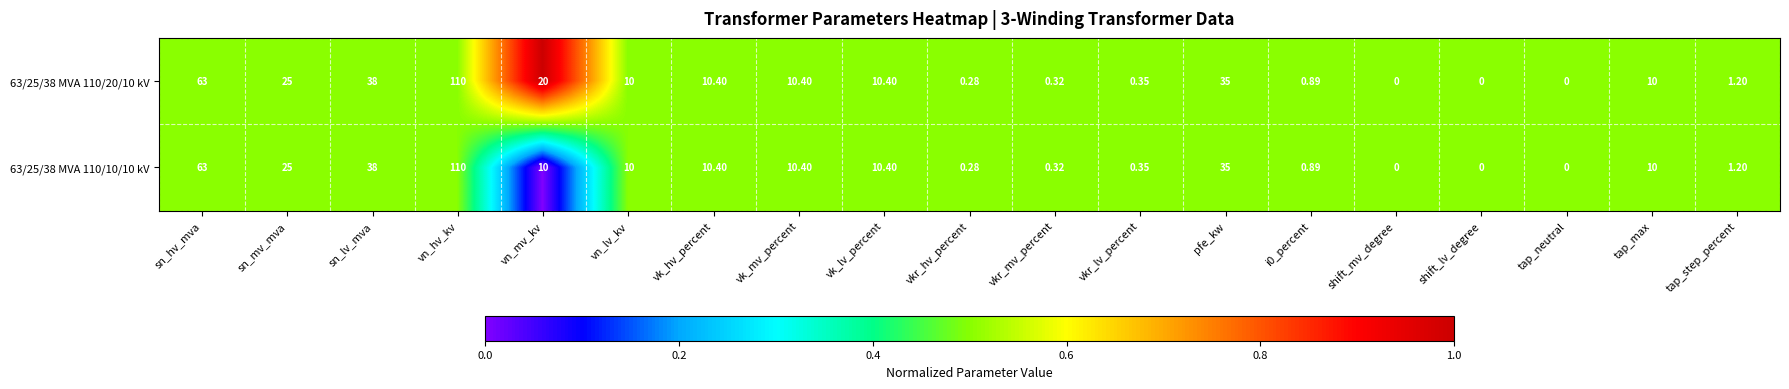

At which category is the sum across all series the highest?

vn_hv_kv